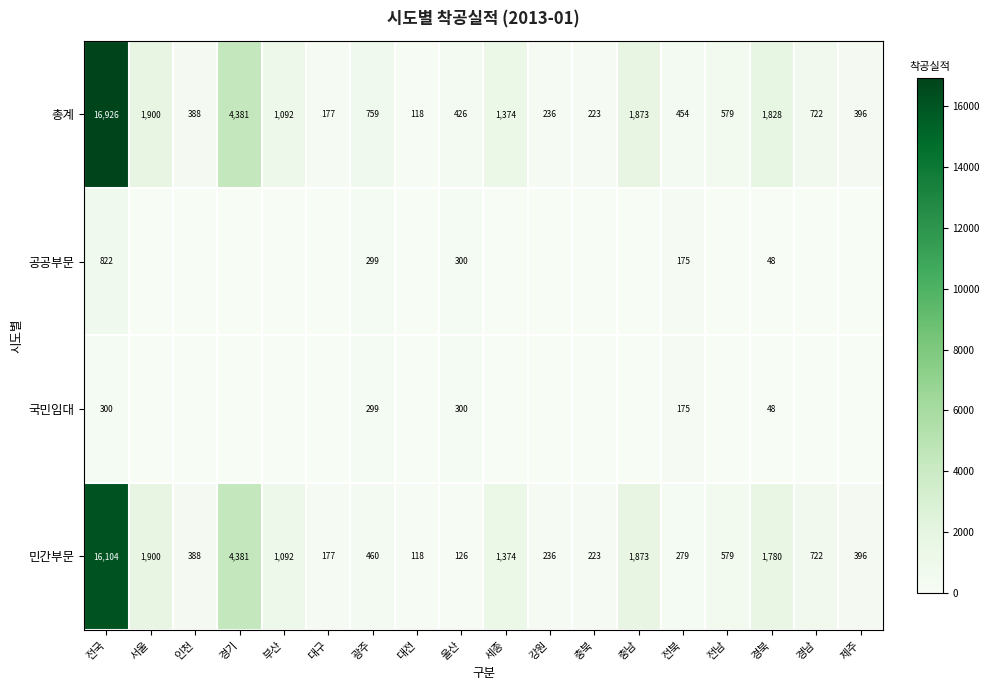

At which category does the chart reach its minimum across all series?

서울